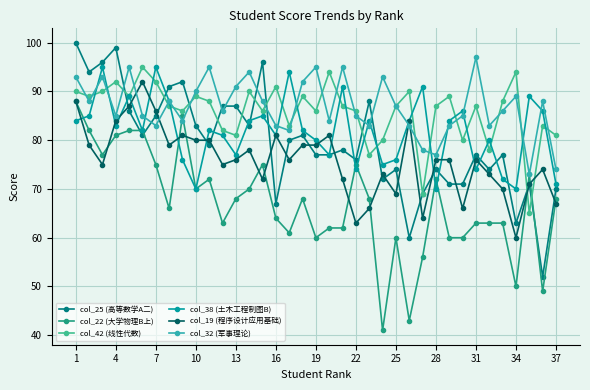

How many categories are shown in the chart?

37